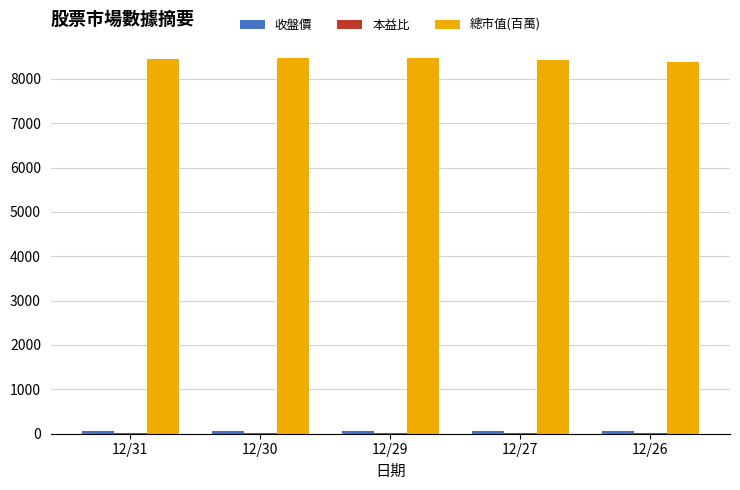

The value of 總市值(百萬) at 12/27 is 8427.0. True or false?

True